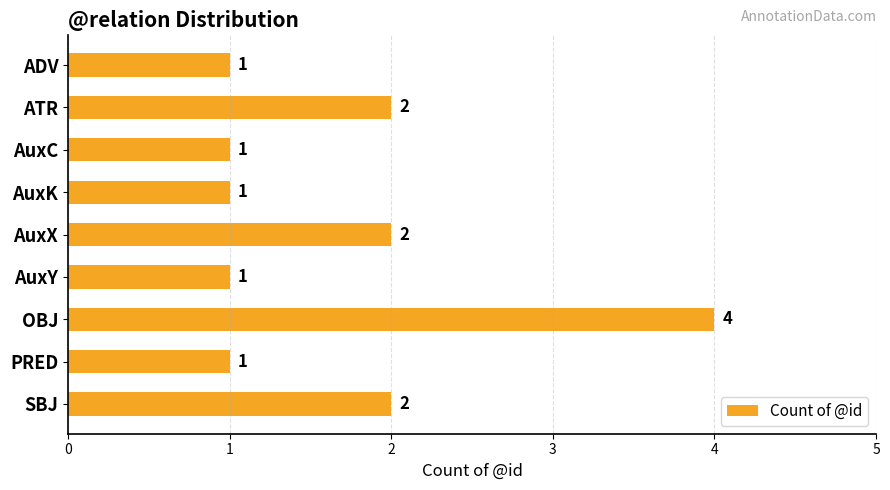

What is the maximum value shown in the chart?

4